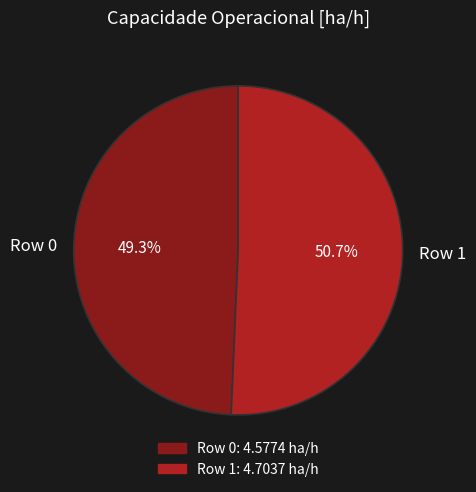

What percentage is the Row 0 slice, to the nearest percent?

49%